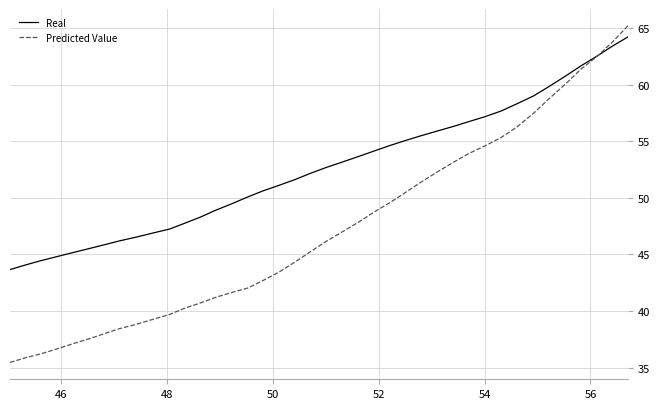

What is the average value of the Predicted Value series?

47.3